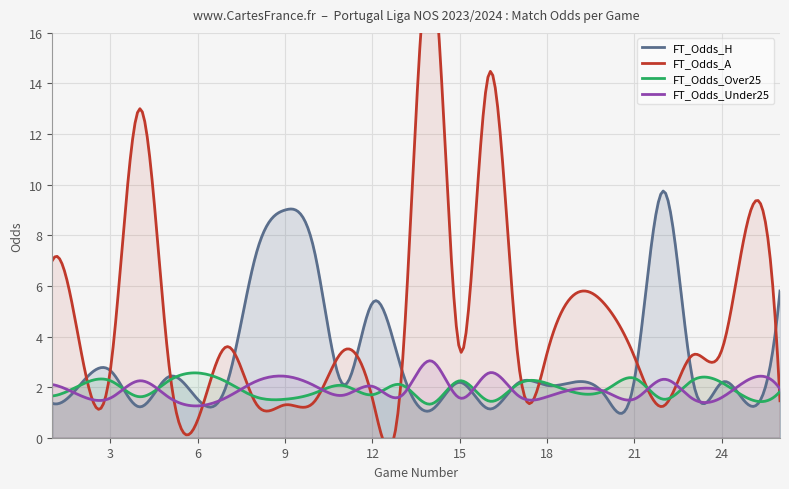

After their last crossing, which series has the higher values: FT_Odds_Over25 or FT_Odds_H?

FT_Odds_H